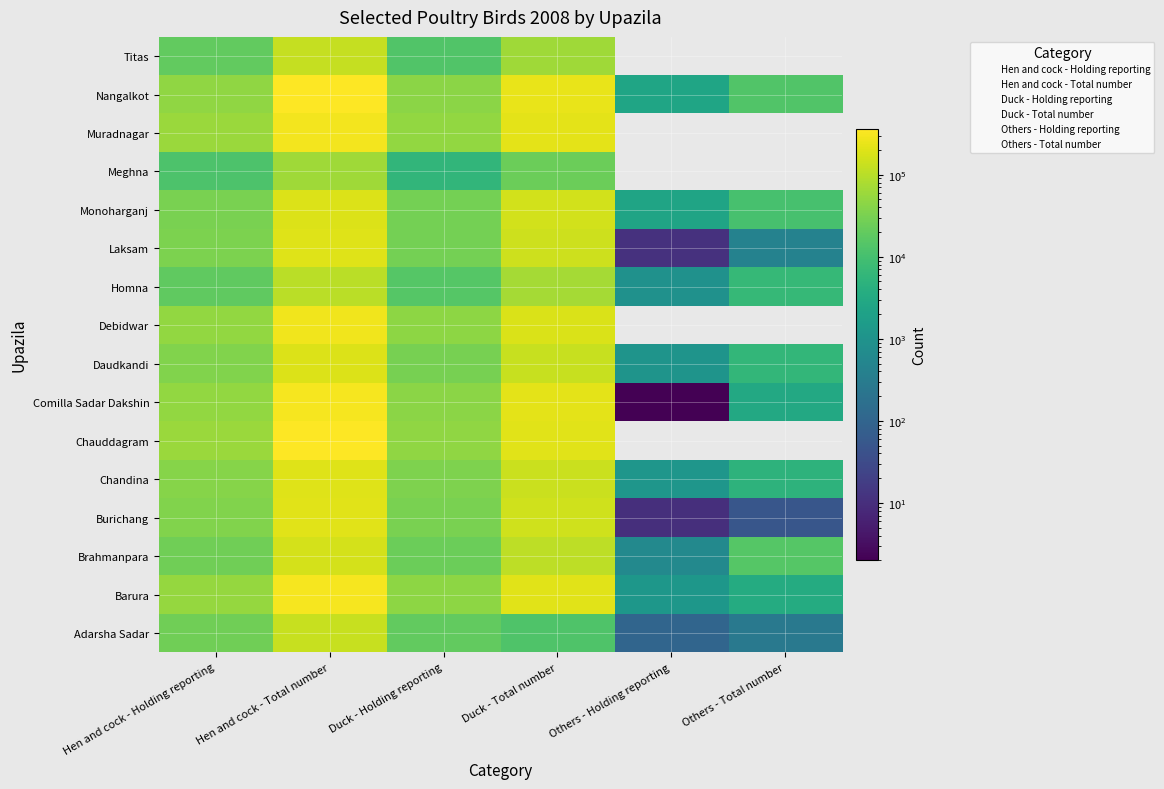

What is the total value across all series at Others - Total number?

64238